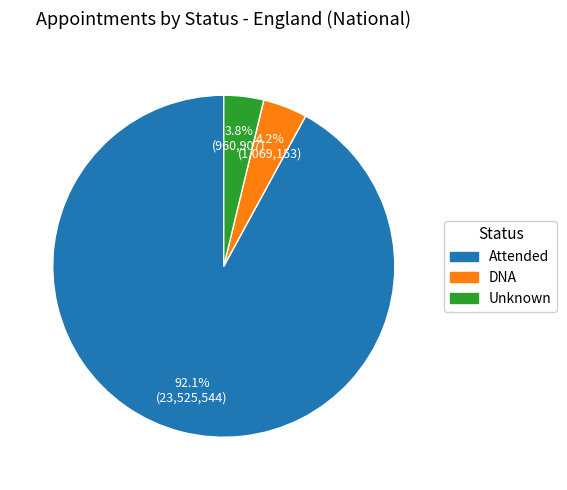

Combined, do Unknown and DNA account for over 50%?

No